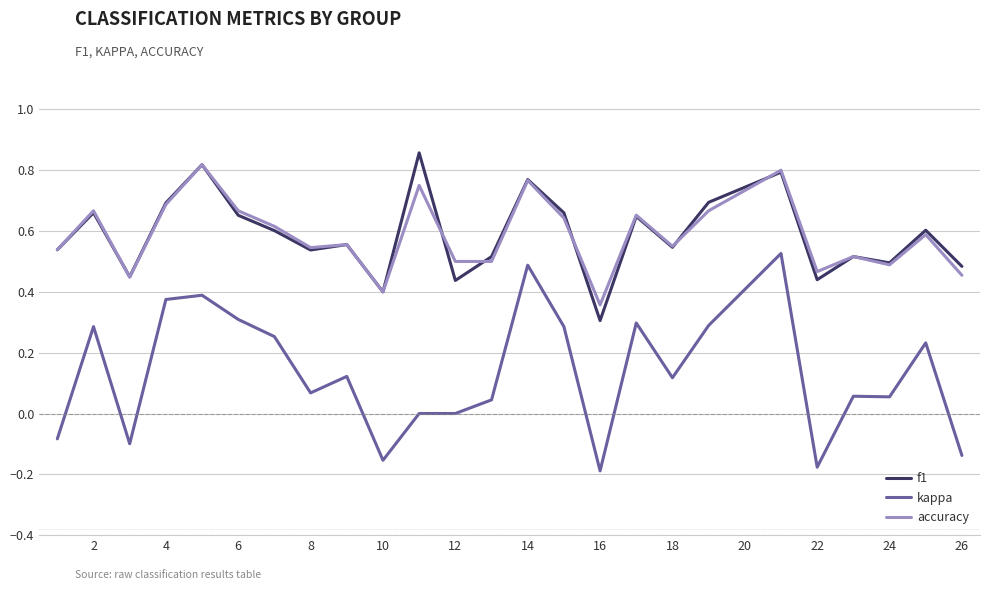

True or false: accuracy and kappa intersect in this chart.

False